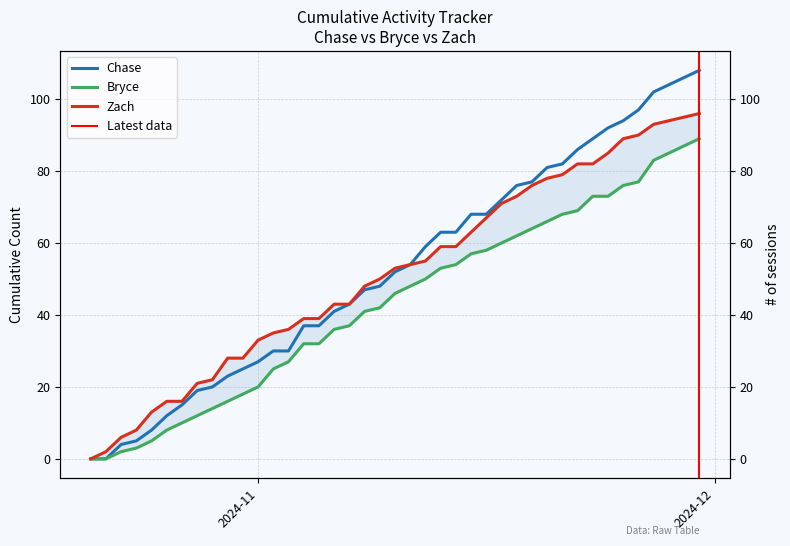

The value of Bryce at 2024-11-21 is 119. True or false?

False